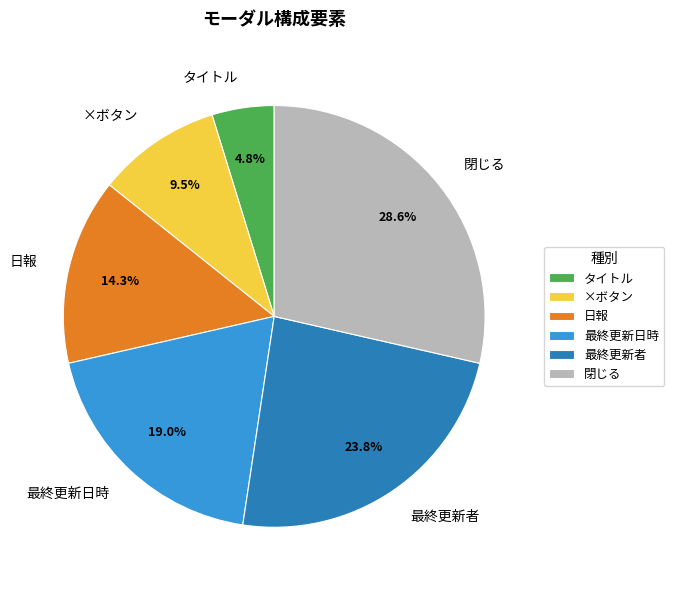

How many segments does this pie chart have?

6